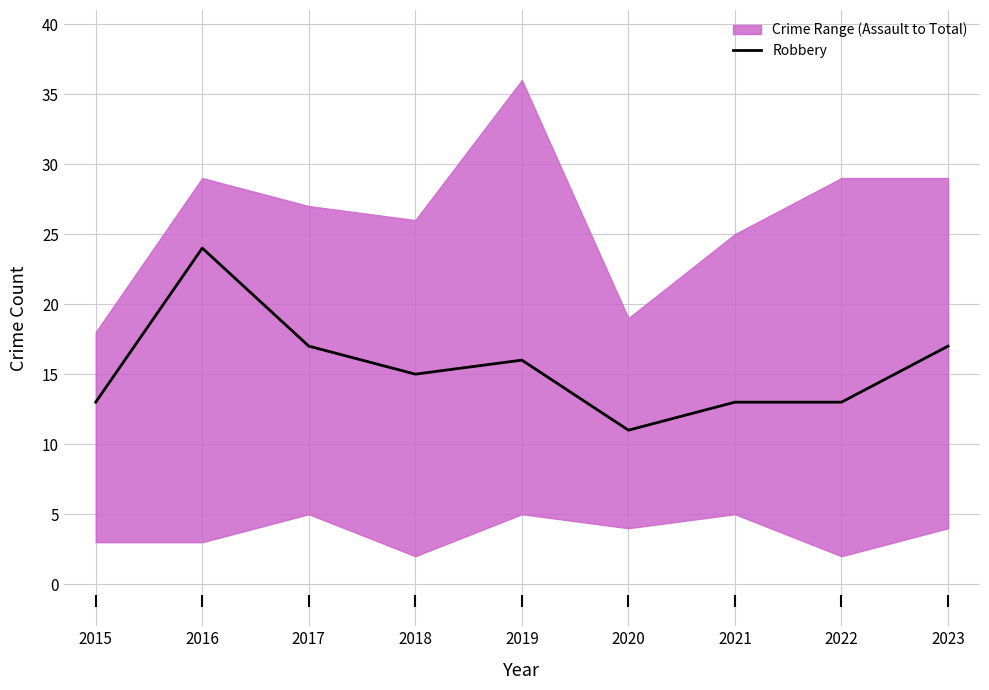

What is the ratio of the value at 2015 to the value at 2016?

0.5